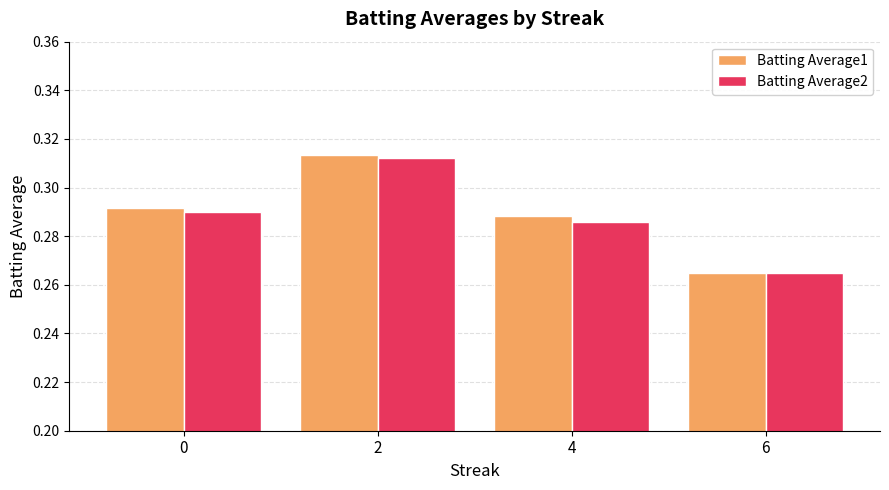

The value of Batting Average1 at 4 is 0.2. True or false?

False